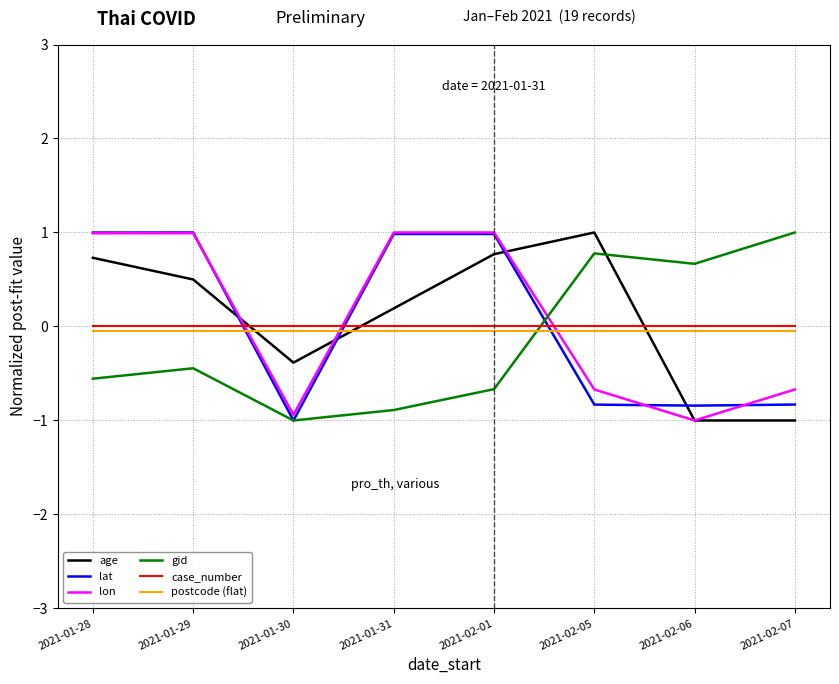

What is the maximum value shown in the chart?

1.0